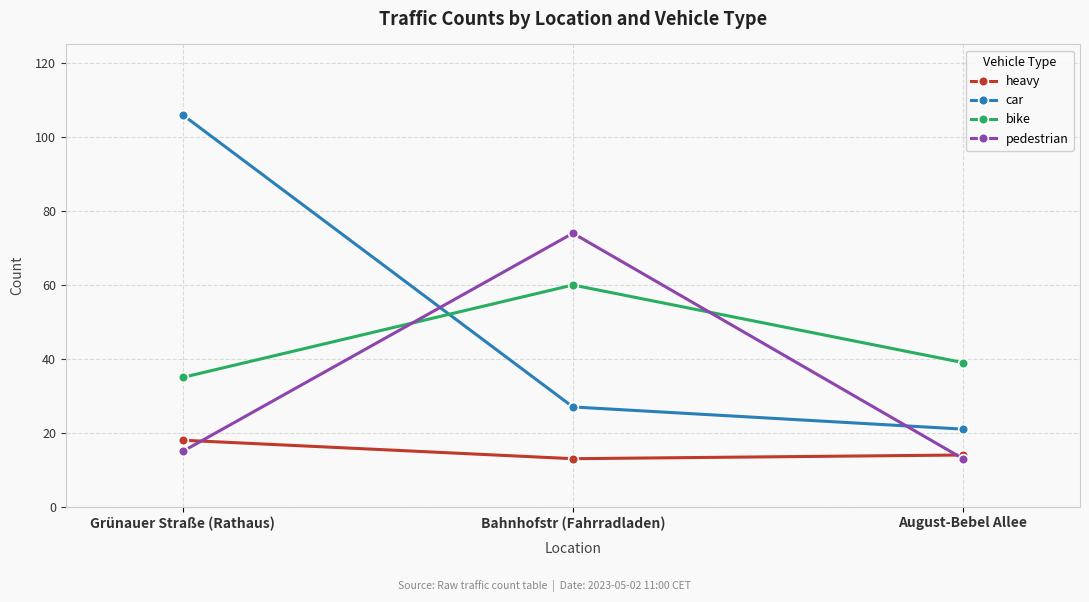

List the labels in order of pedestrian value, smallest first.

August-Bebel Allee, Grünauer Straße (Rathaus), Bahnhofstr (Fahrradladen)